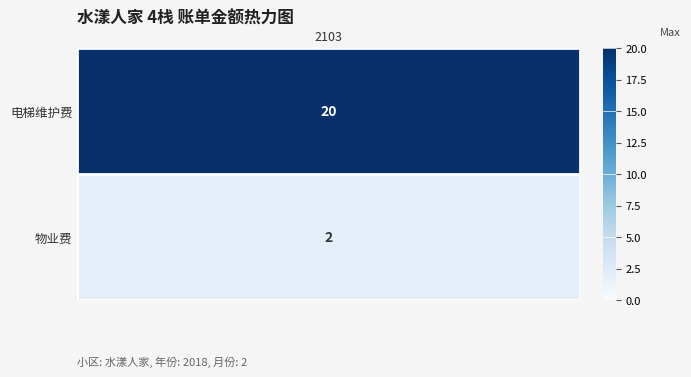

Count the values in the range 2 to 20.

2